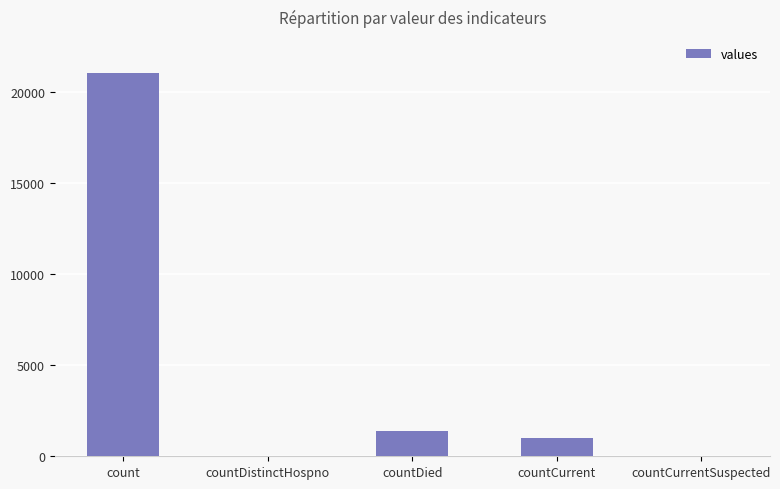

Reading left to right, extract all data points from this chart.

21050	0	1405	1006	0